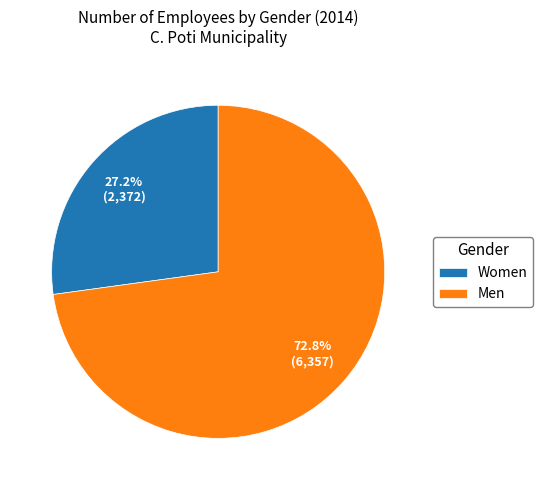

Combined, do Women and Men account for over 50%?

Yes